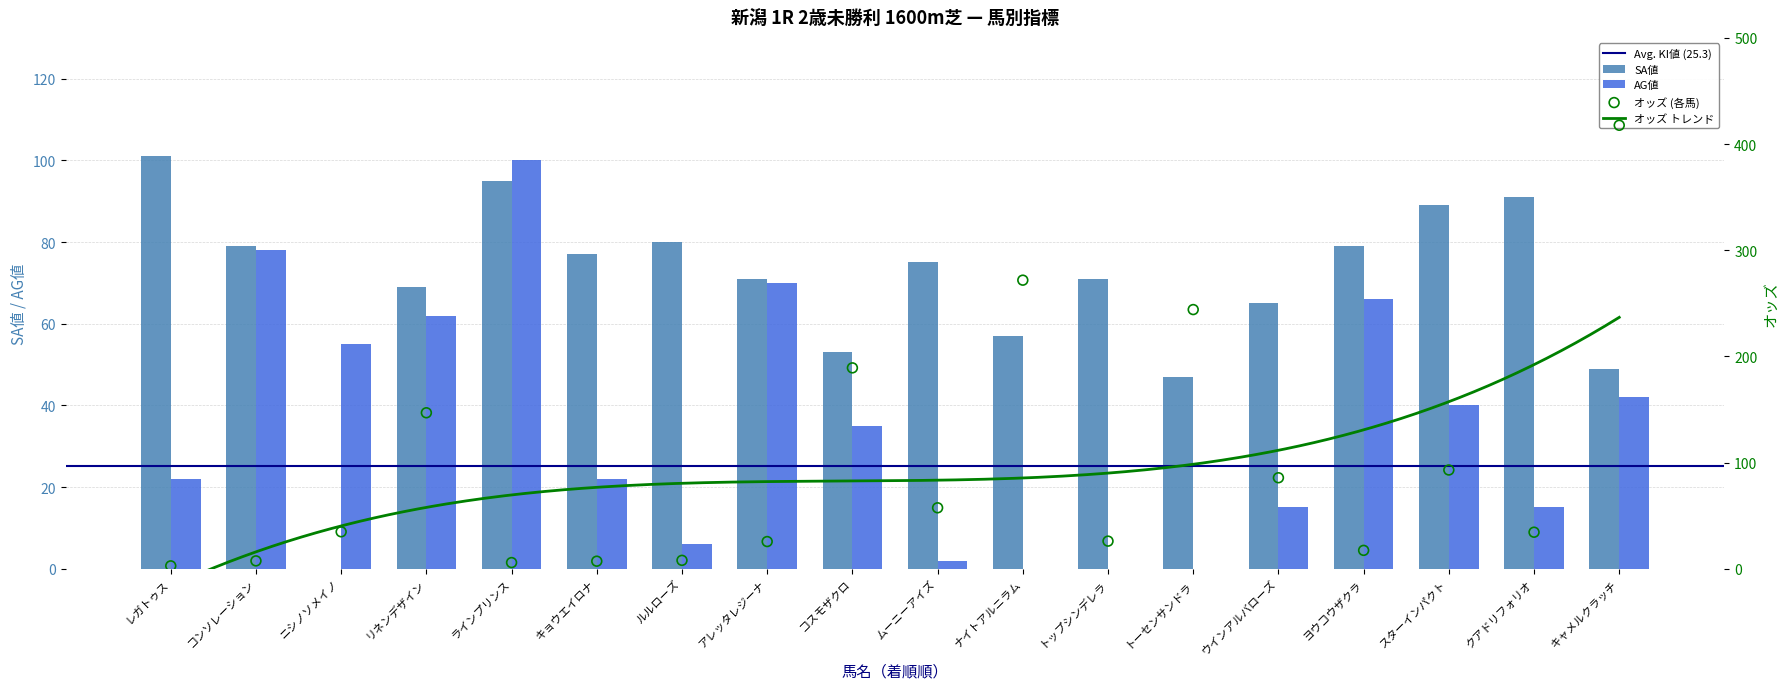

Which series reaches the maximum Y coordinate?

オッズ